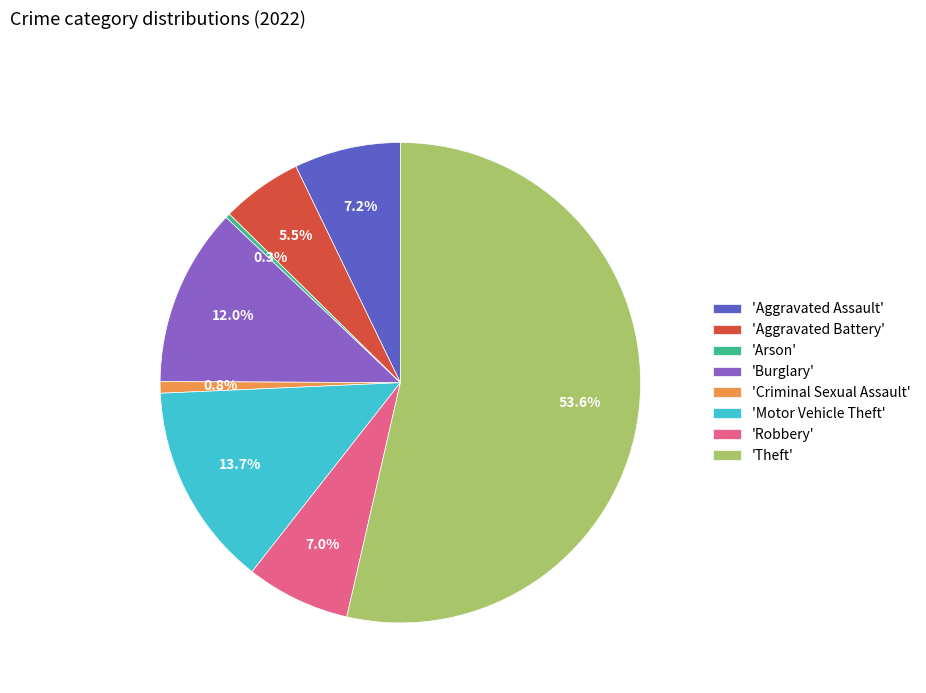

Which has a higher value, 'Criminal Sexual Assault' or 'Burglary'?

'Burglary'